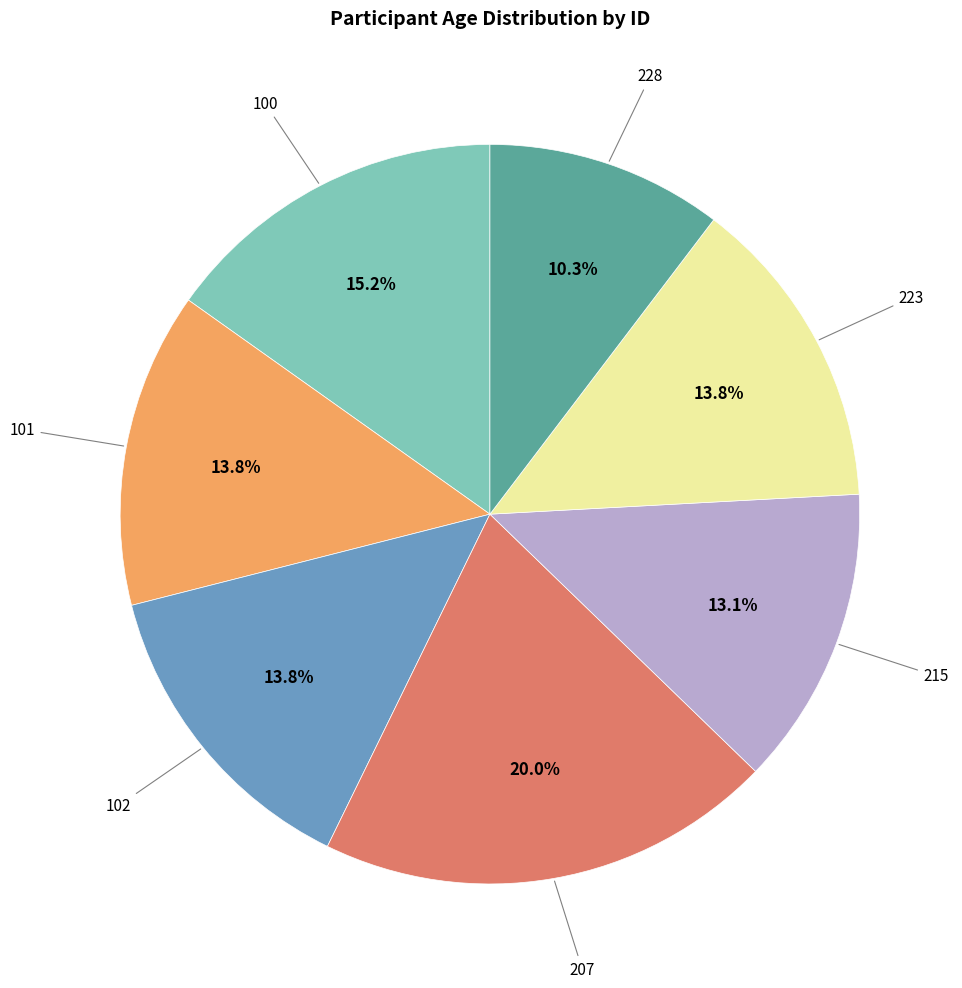

Is there any slice that represents more than half of the pie?

No